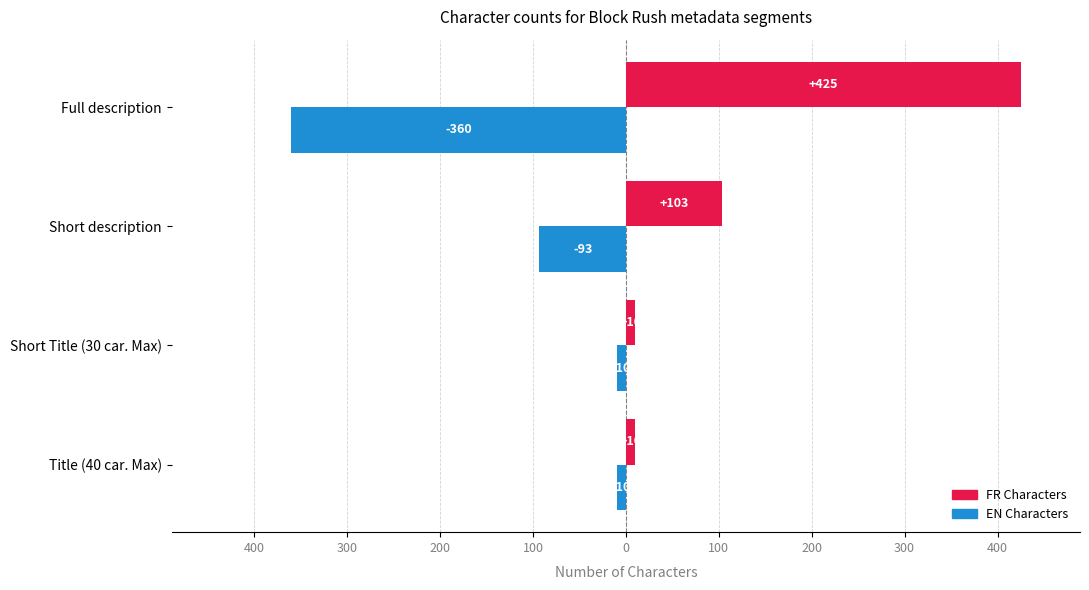

What are all the series names shown in the legend?

FR Characters, EN Characters